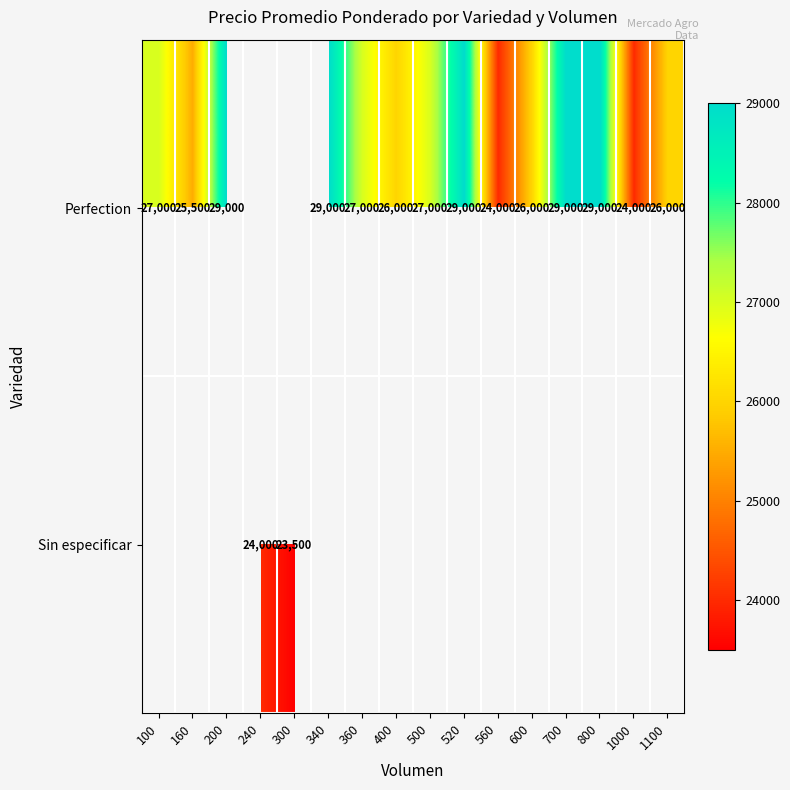

True or false: Perfection has a value of 7668 at 400.

False